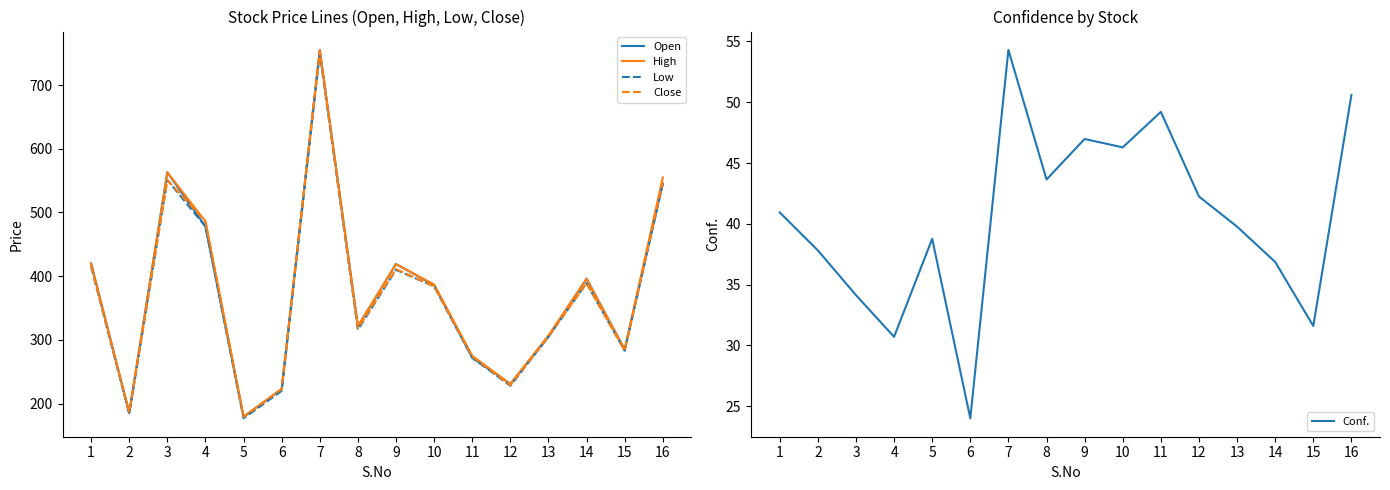

At how many categories does at least one series exceed 651?

1